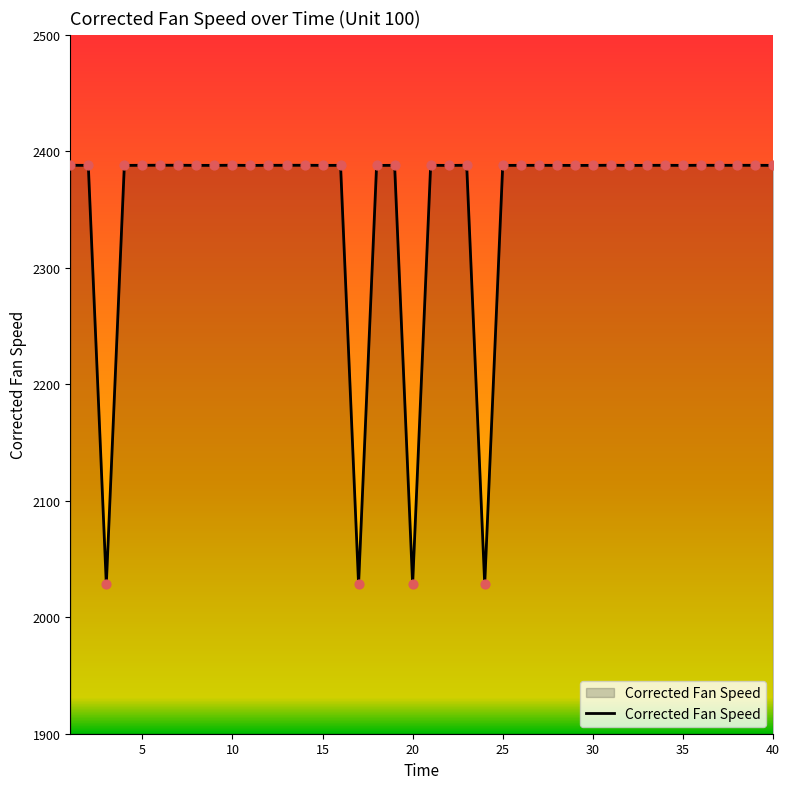

What is the minimum value shown in the chart?

2028.2